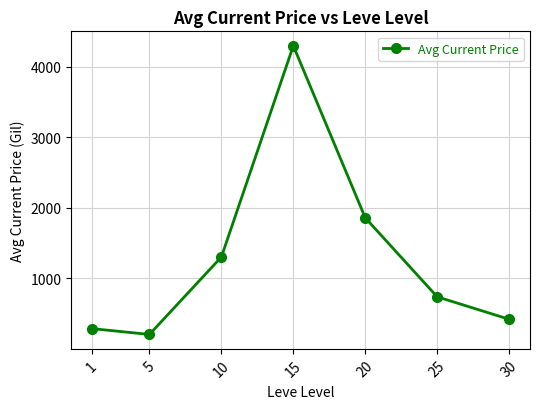

The chart shows a value of 7386.1 at 15. True or false?

False